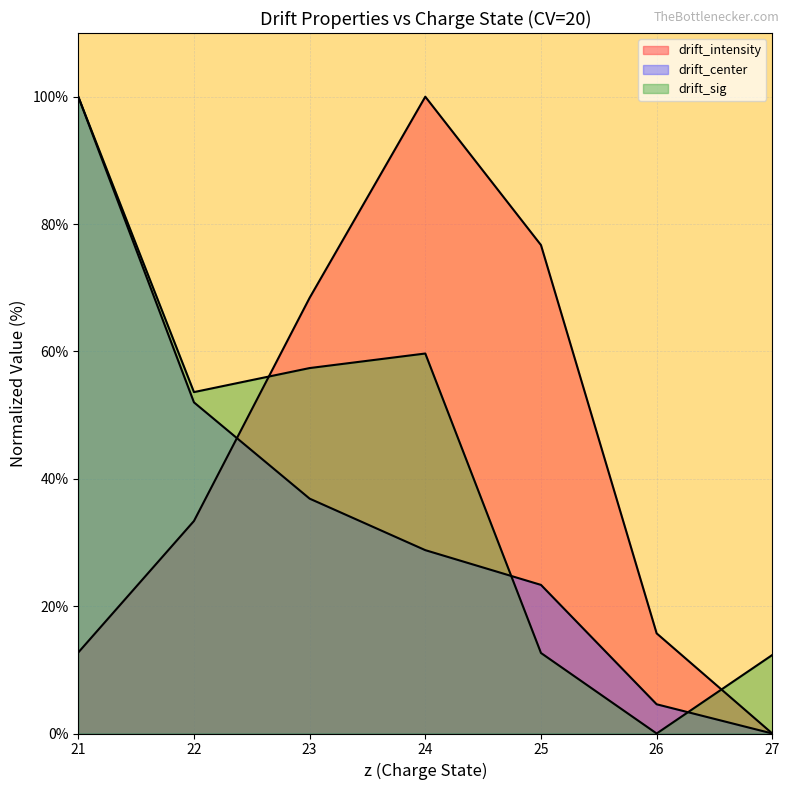

Is it true that drift_center equals 35.1 at 27?

False